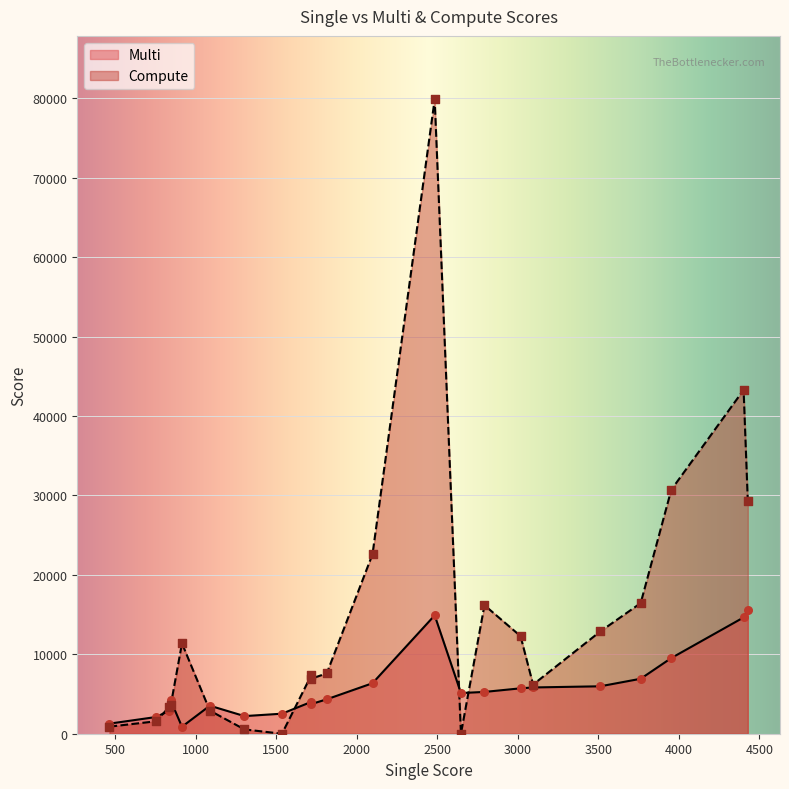

Which series contains the highest Y value?

Compute